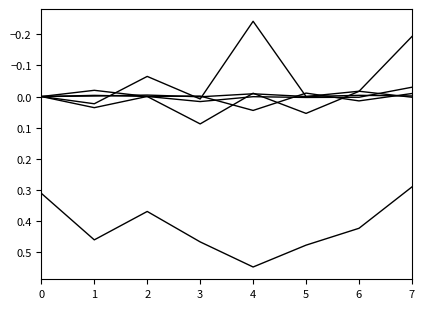

Is this an area chart (filled region under the line)?

No